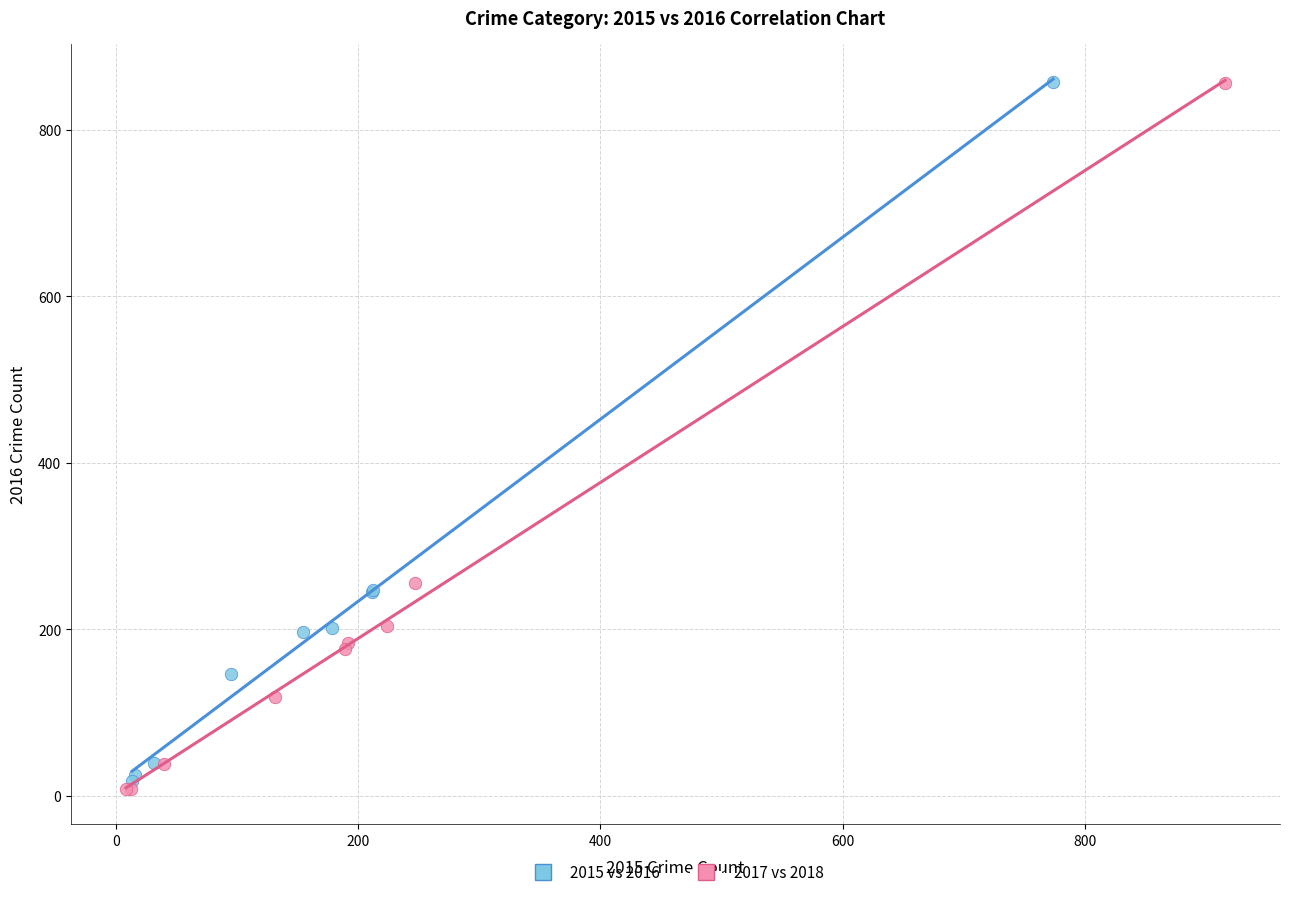

Which series has the widest spread of Y values?

2017 vs 2018